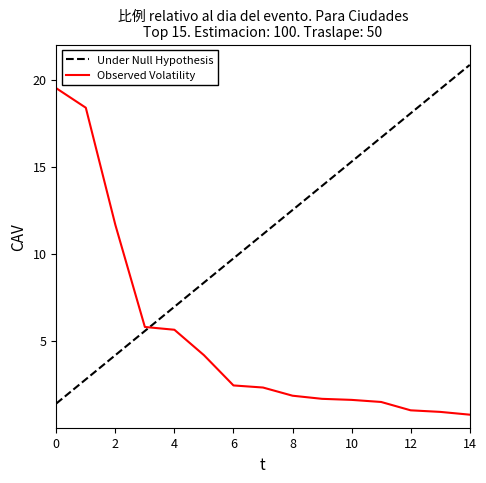

What is the maximum value for Observed Volatility?

19.5